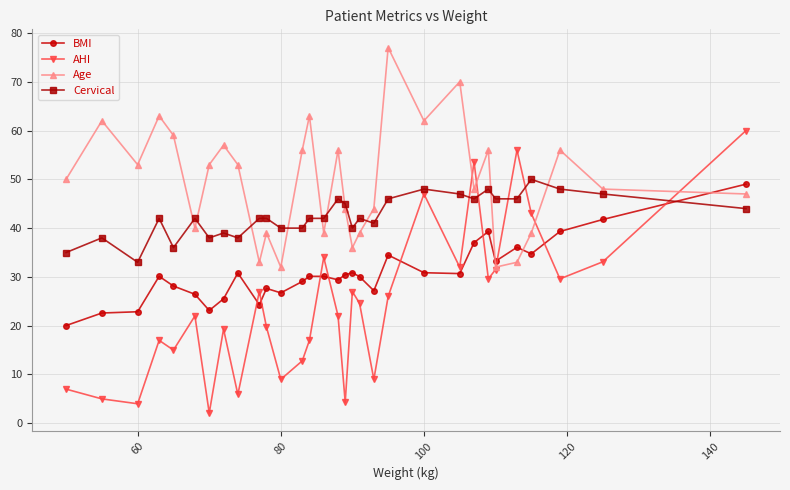

How many data points in Age are less than 50?

15